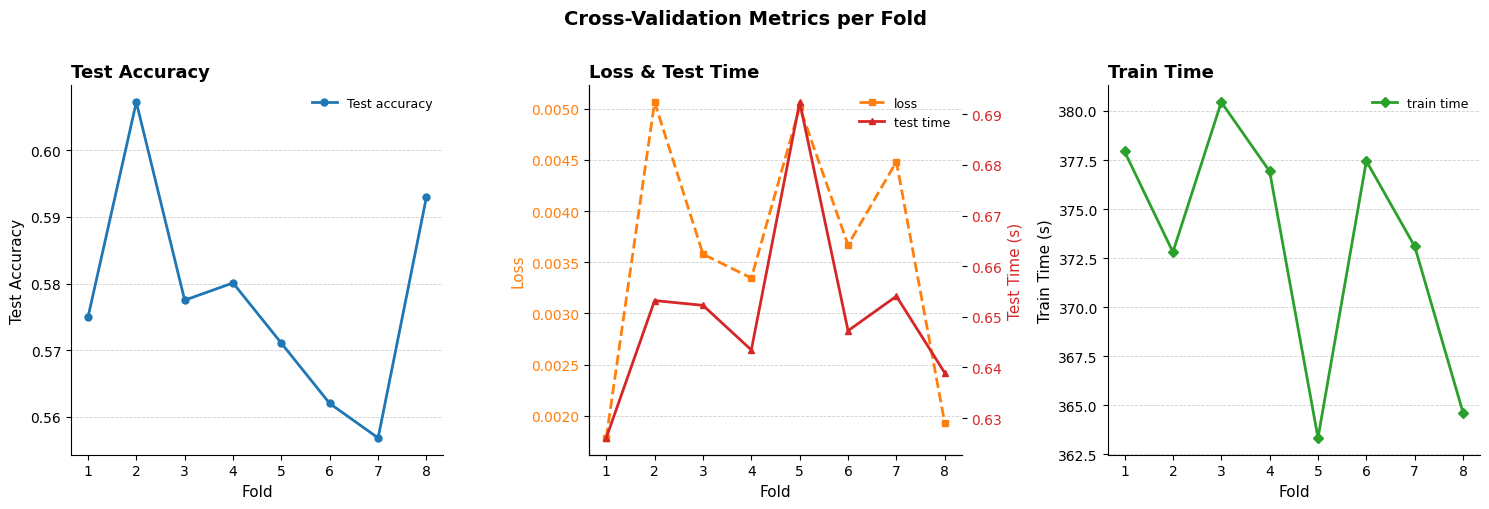

Does the chart have visible grid lines?

Yes